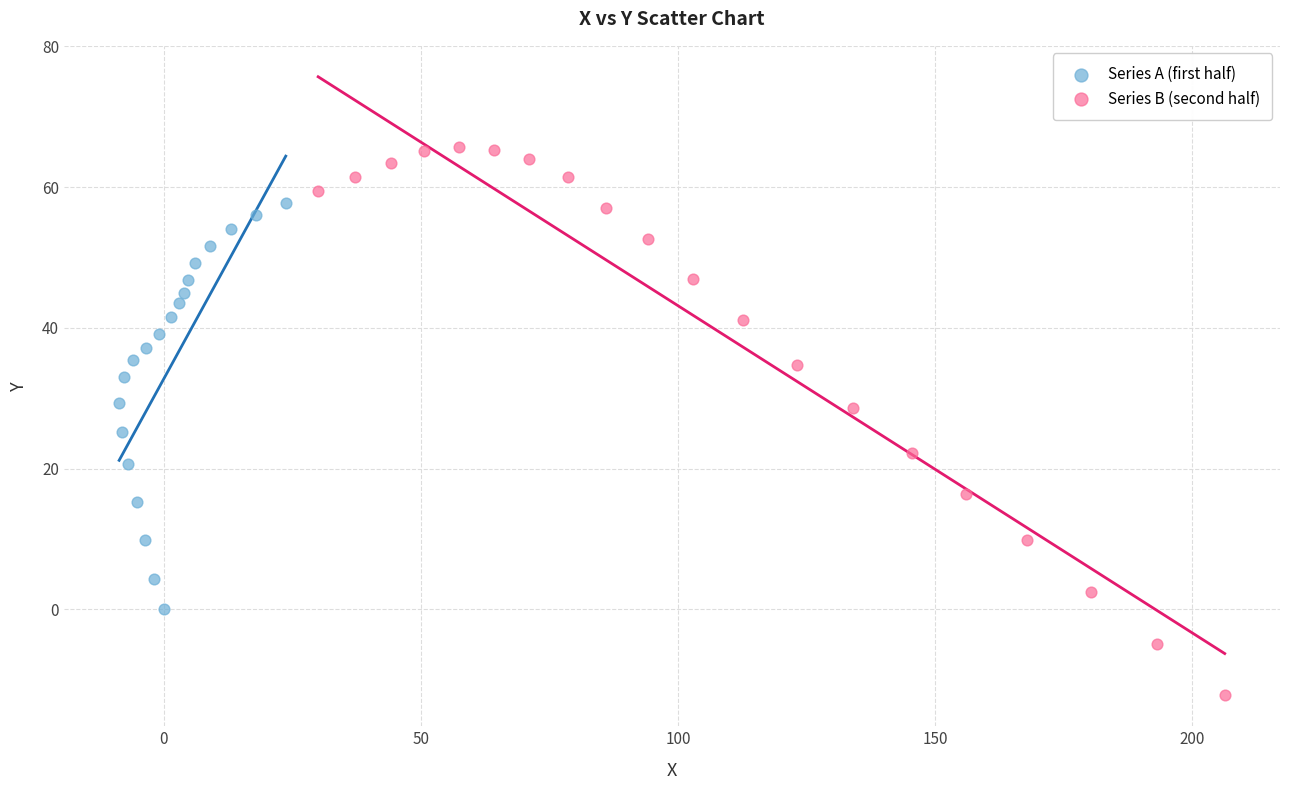

Which series has the widest spread of Y values?

Series B (second half)